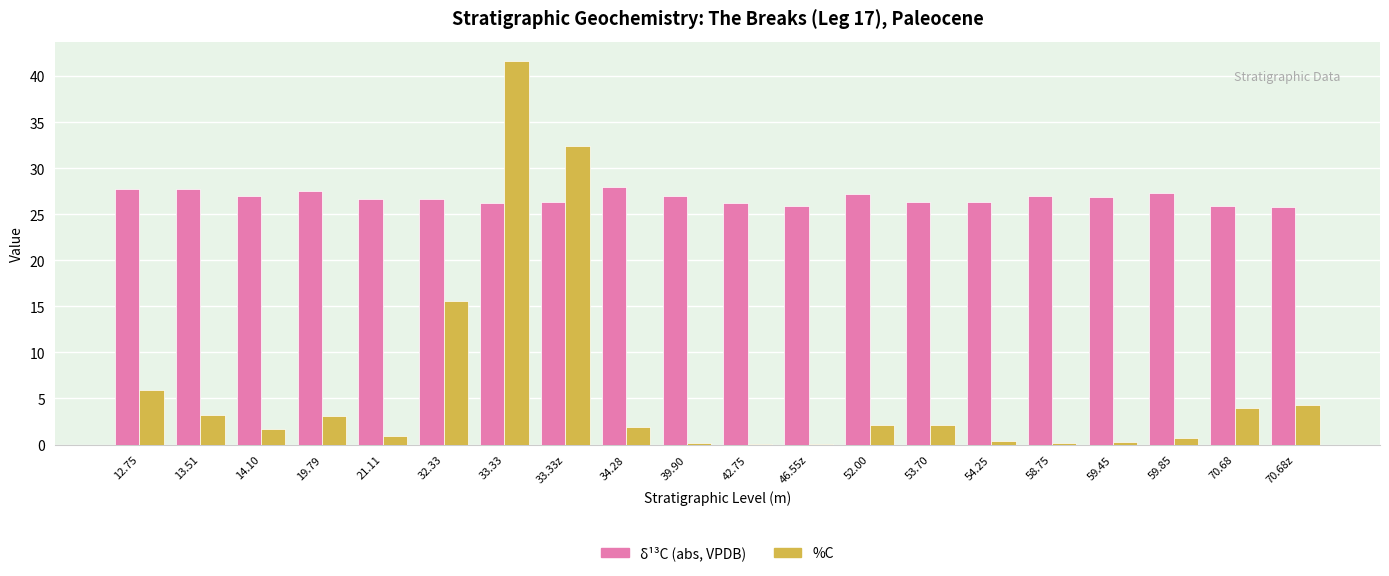

True or false: δ¹³C (abs, VPDB) has a value of 26.3 at 53.70.

True